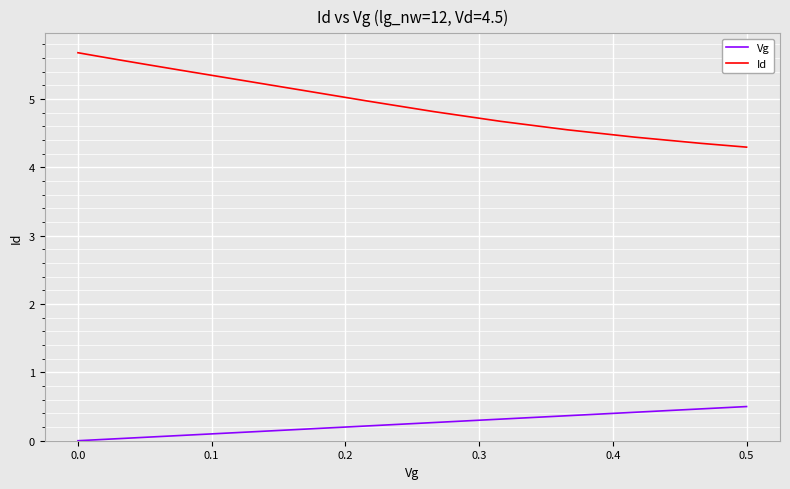

What is the maximum value shown in the chart?

5.7